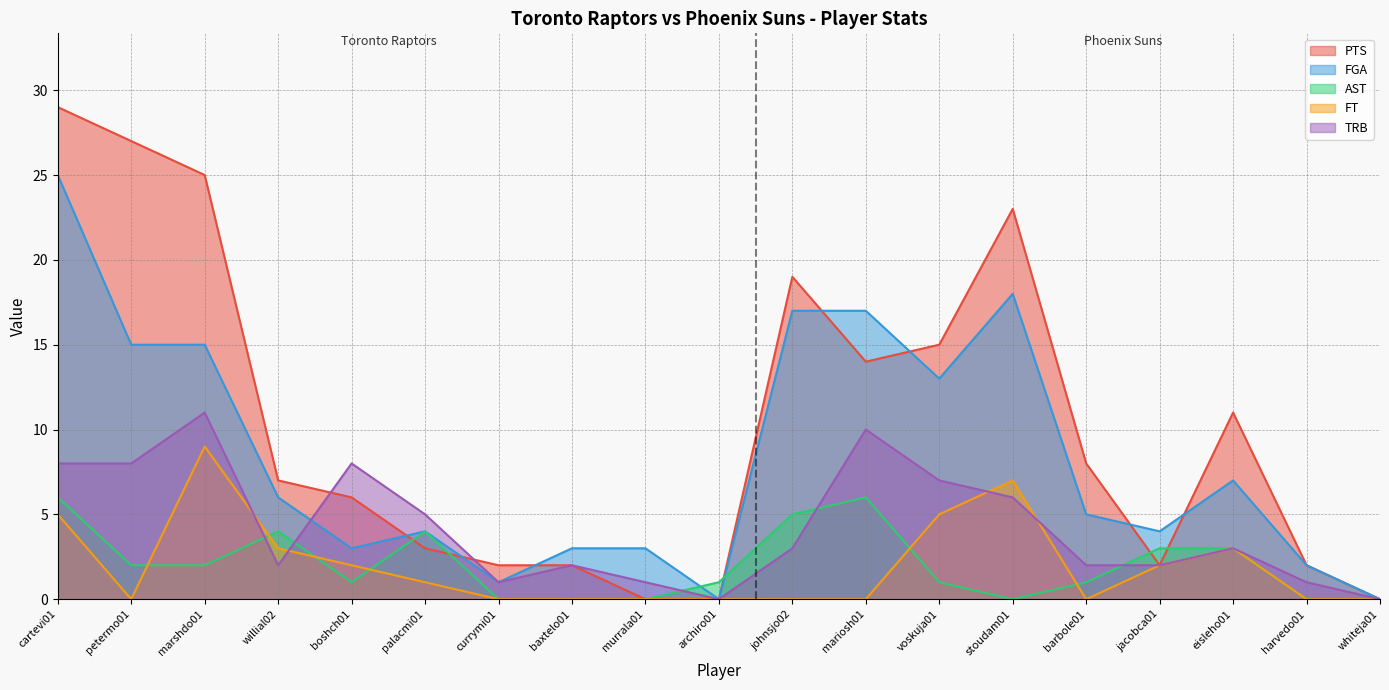

Which series has the widest spread of values?

PTS